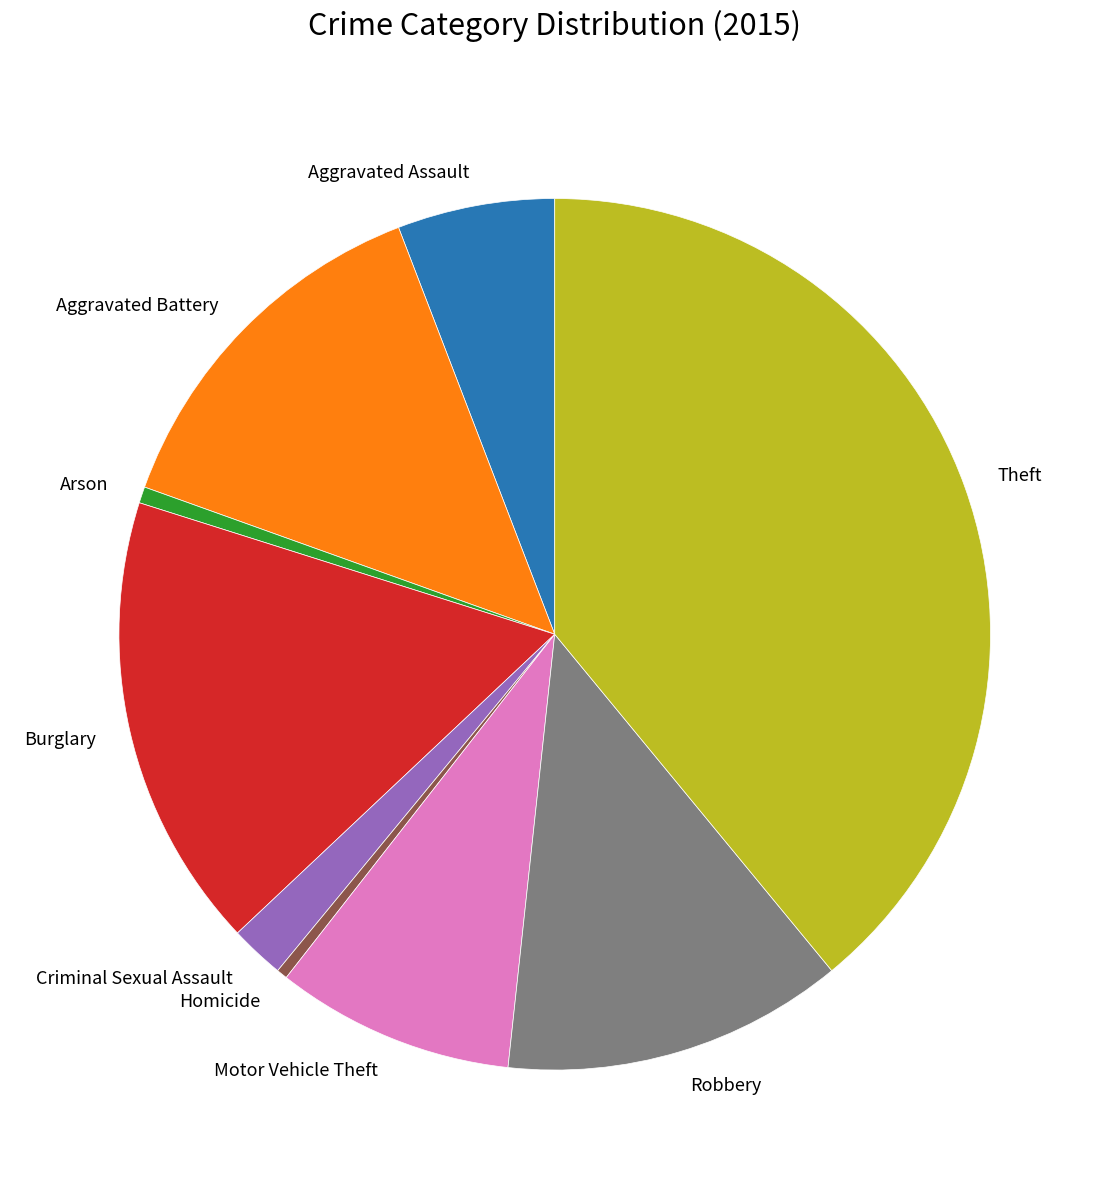

What is the ratio of the value at Motor Vehicle Theft to the value at Criminal Sexual Assault?

4.4